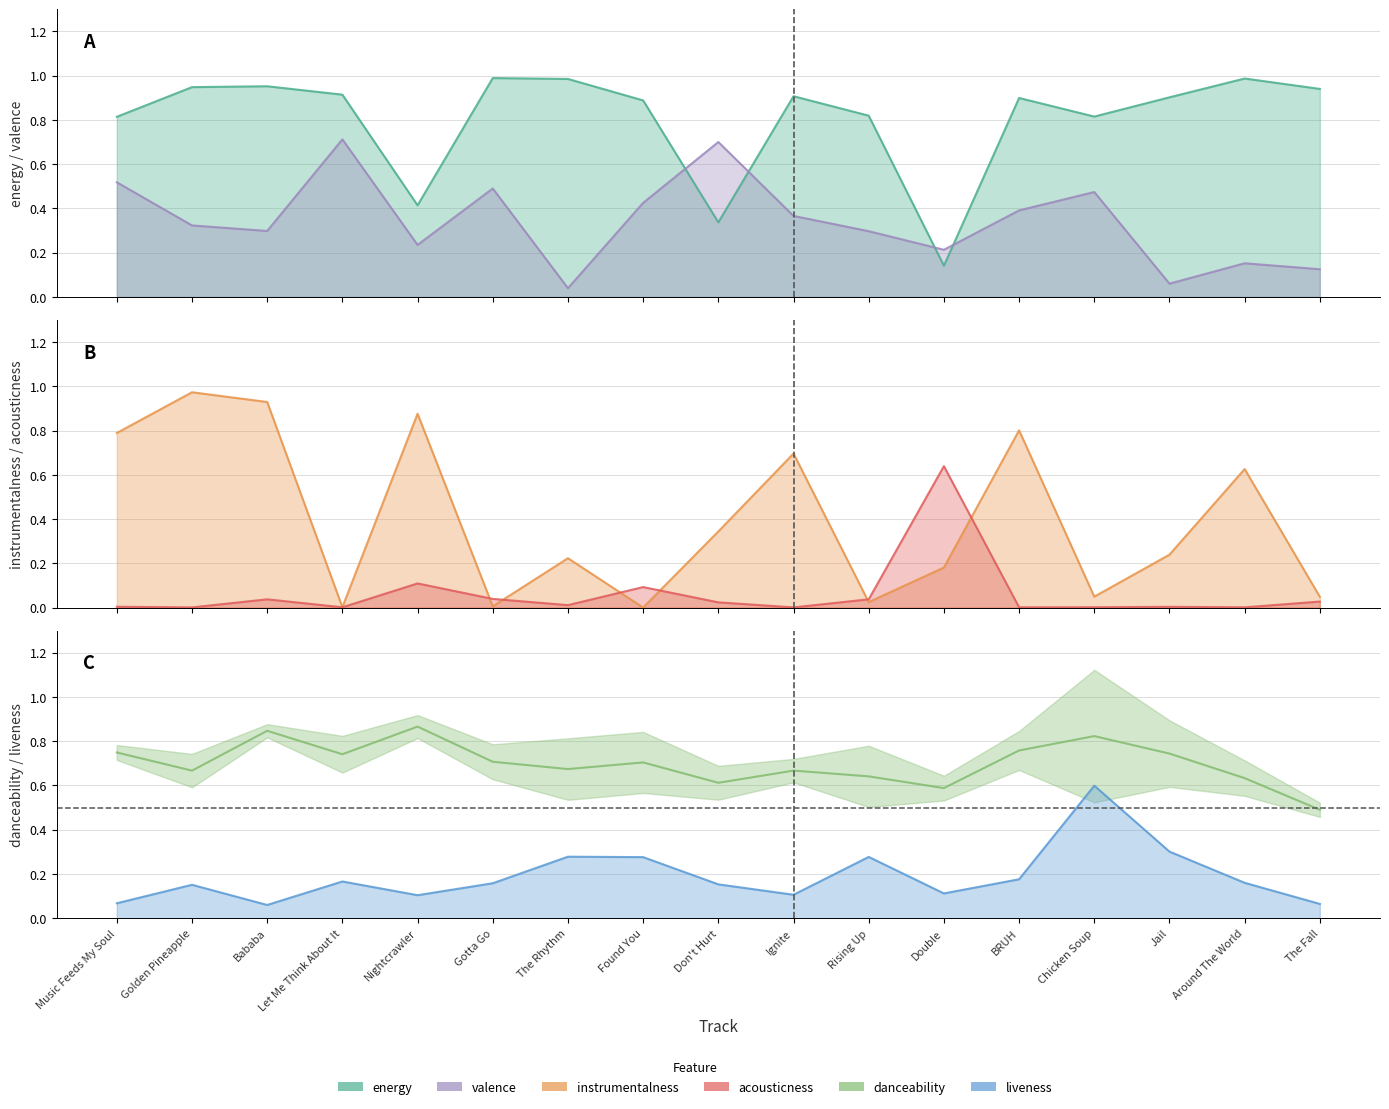

At which category does acousticness reach its first local valley?

Golden Pineapple